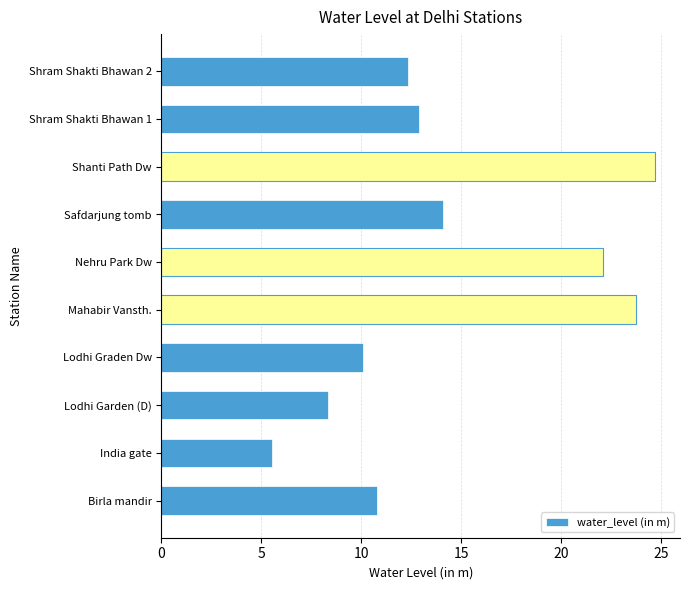

What is the sum of all values?

144.5